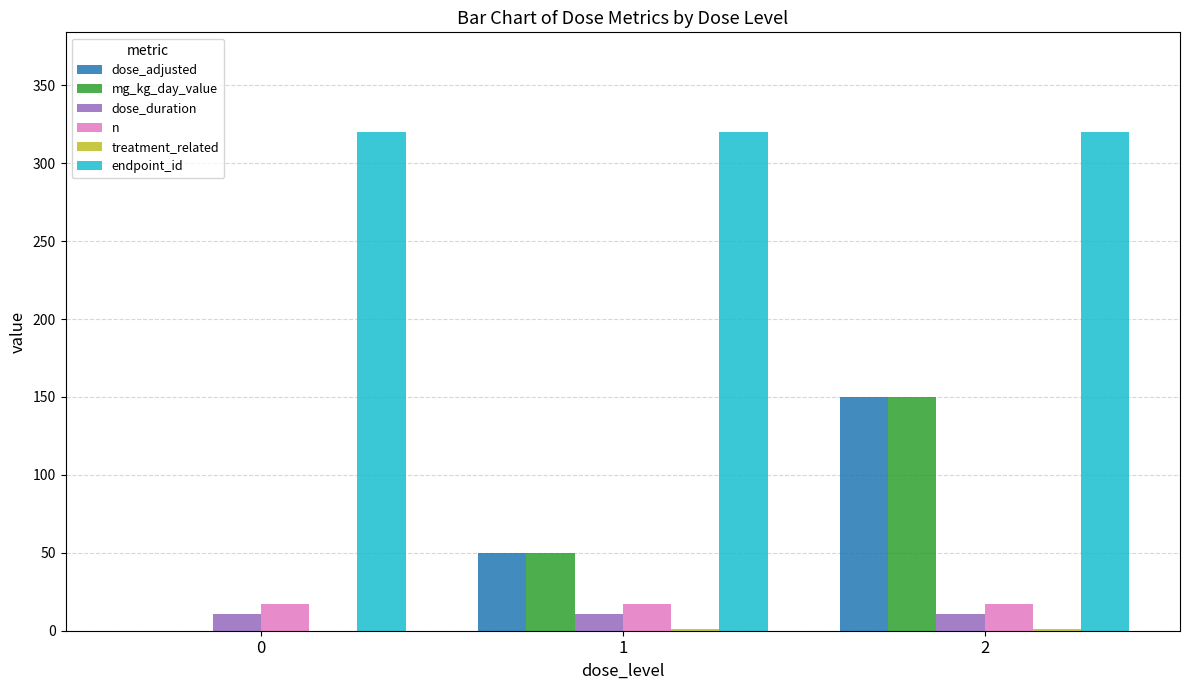

Is the value of n at 2 greater than the value of mg_kg_day_value at 2?

No